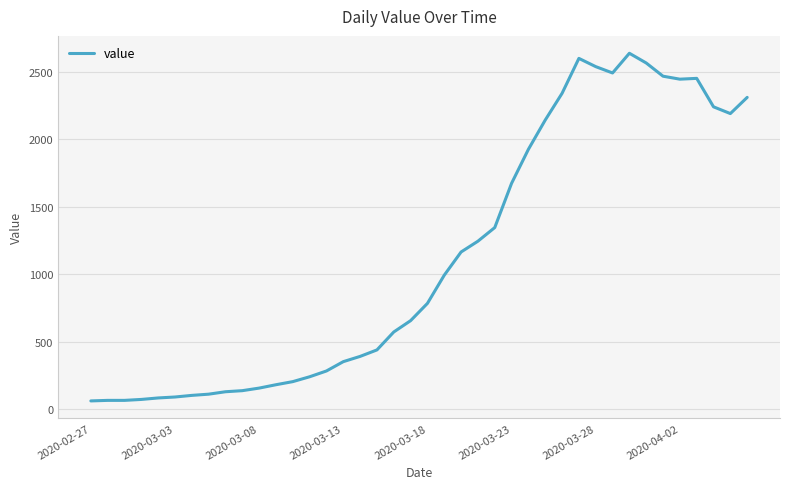

What is the minimum value shown in the chart?

61